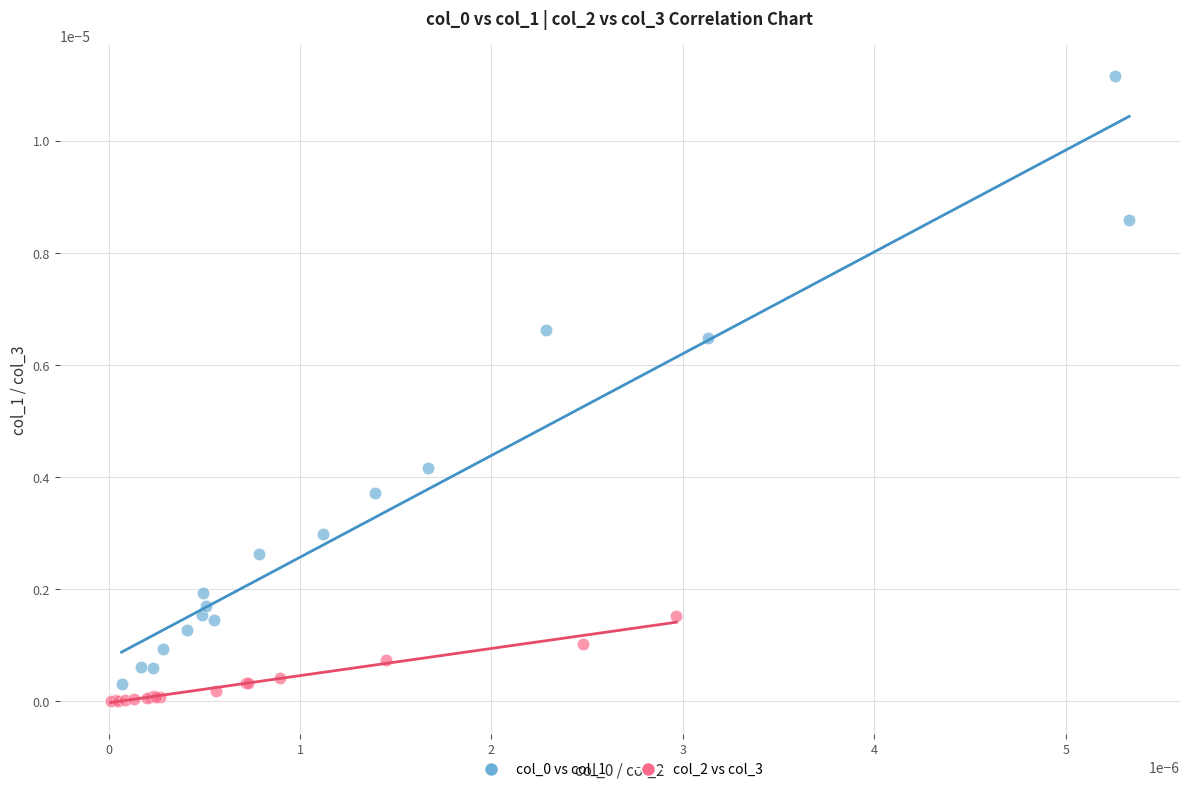

Which series reaches the minimum Y coordinate?

col_2 vs col_3